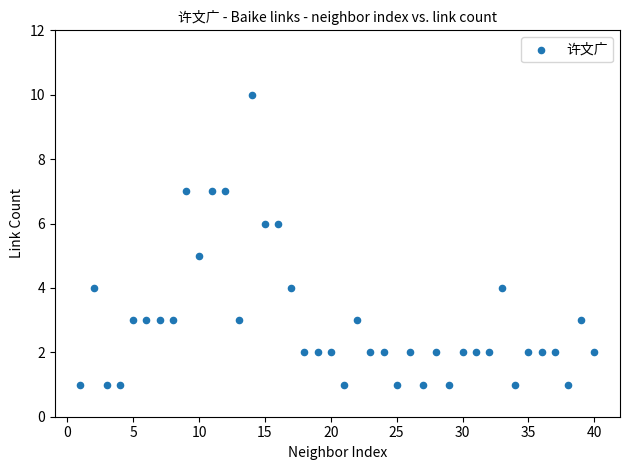

What is the range of Y values (max minus min)?

9